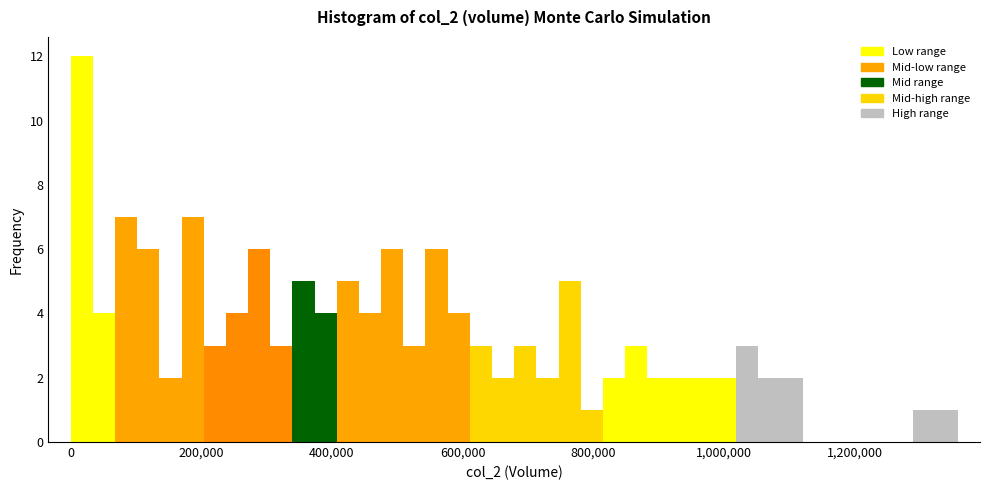

Read against the x-axis, roughly where is the centre of the tallest bar?

20000